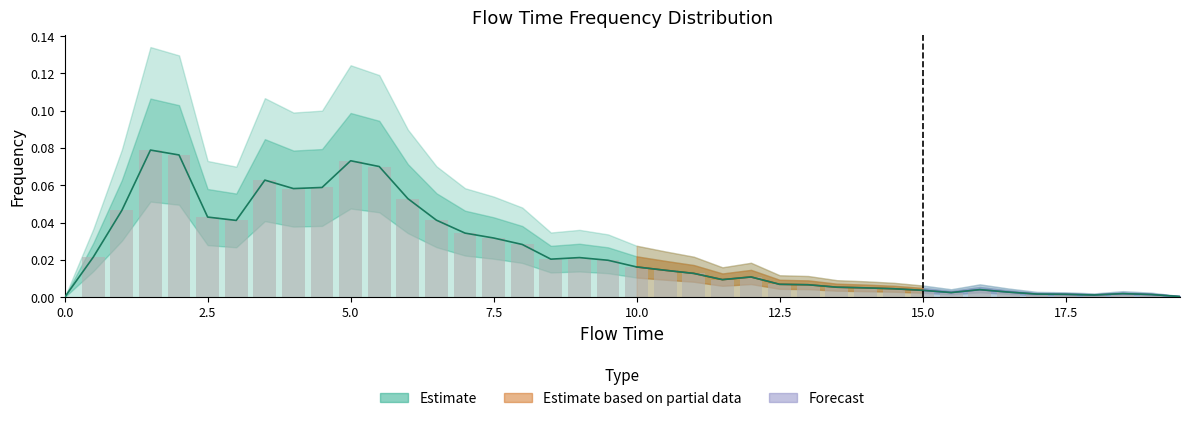

What is the difference between the second highest and minimum values?

0.1